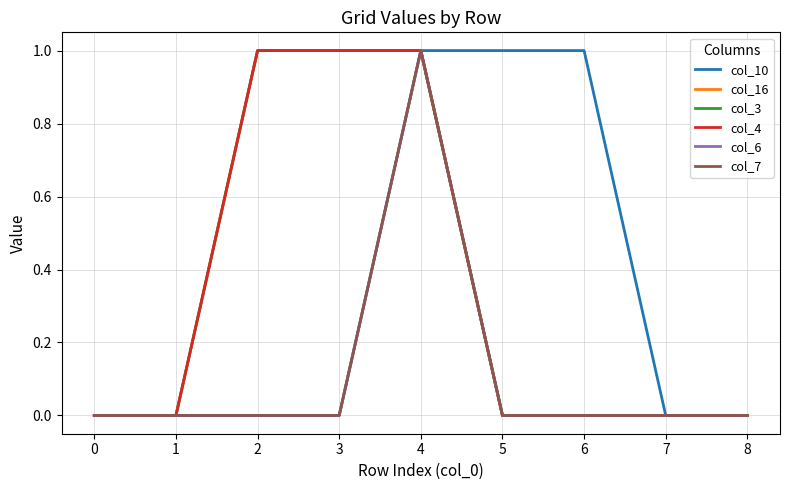

Is the value of col_4 at 4 greater than the value of col_16 at 3?

No